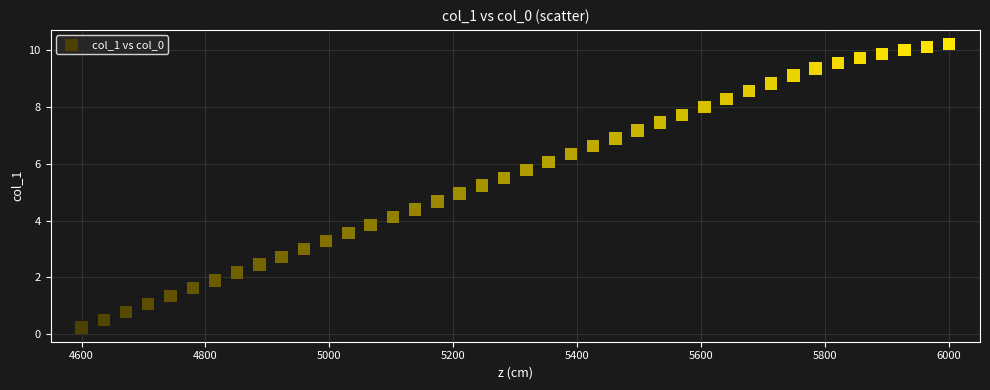

What is the range of X values (max minus min)?

1400.0